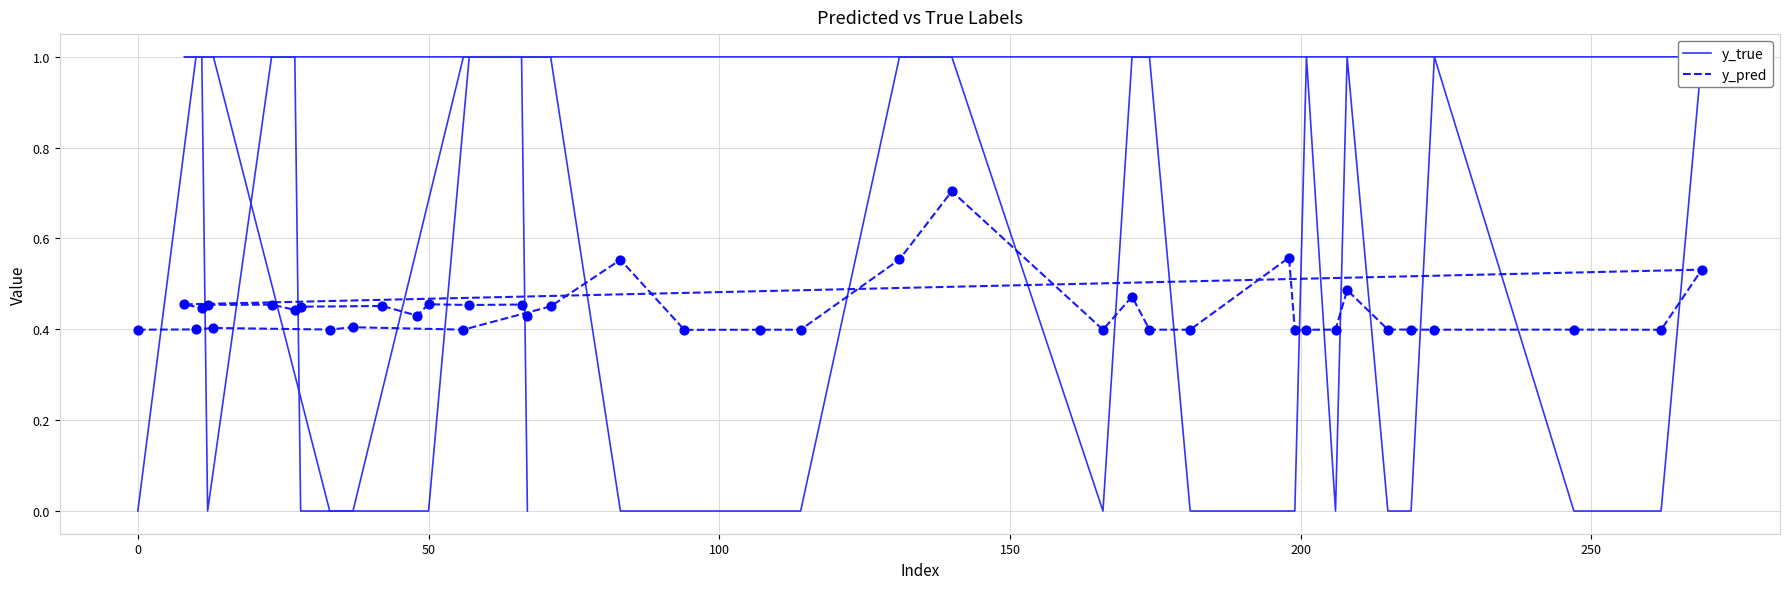

What are all the series names shown in the legend?

y_true, y_pred